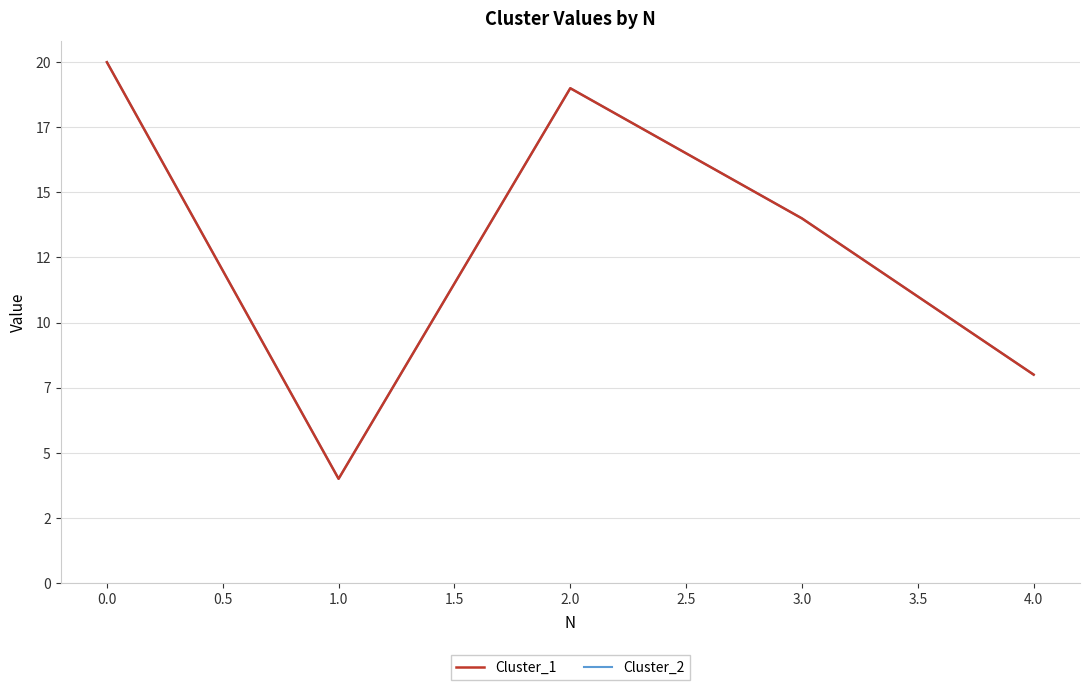

Does the chart display data point markers on the line(s)?

No